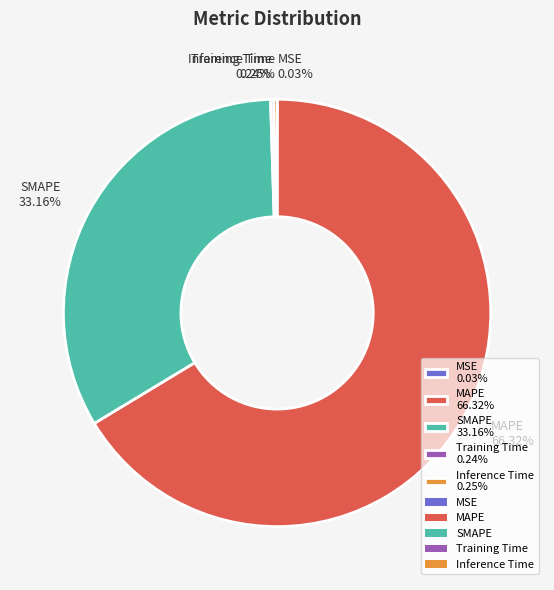

Is MAPE 66.32% the majority of the pie?

Yes